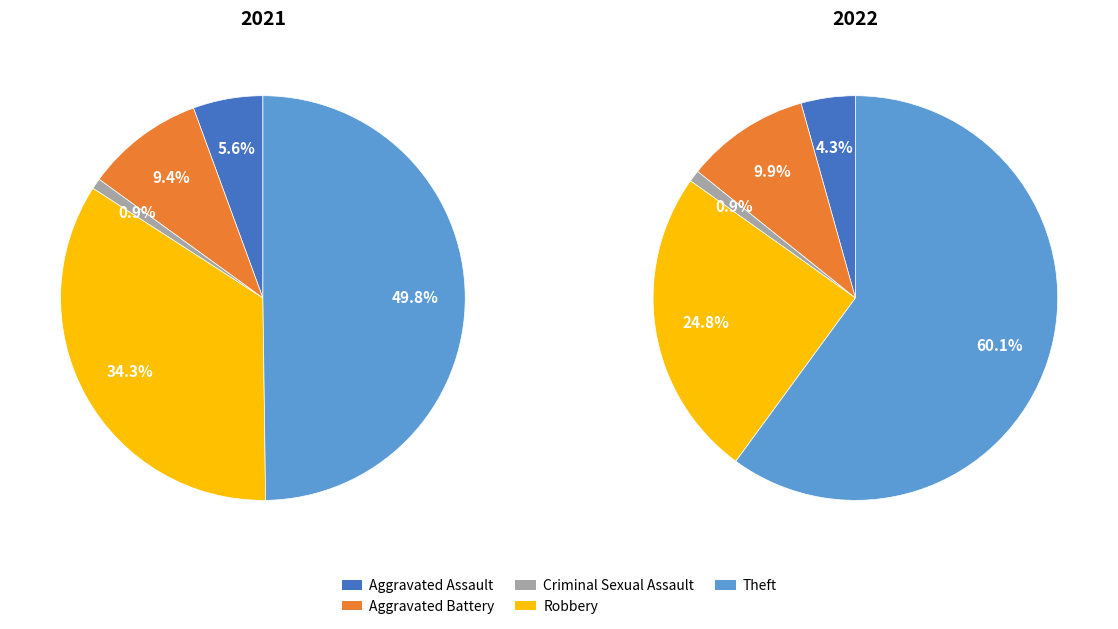

Rank the series at 4 from highest to lowest value.

values_2022, values_2021